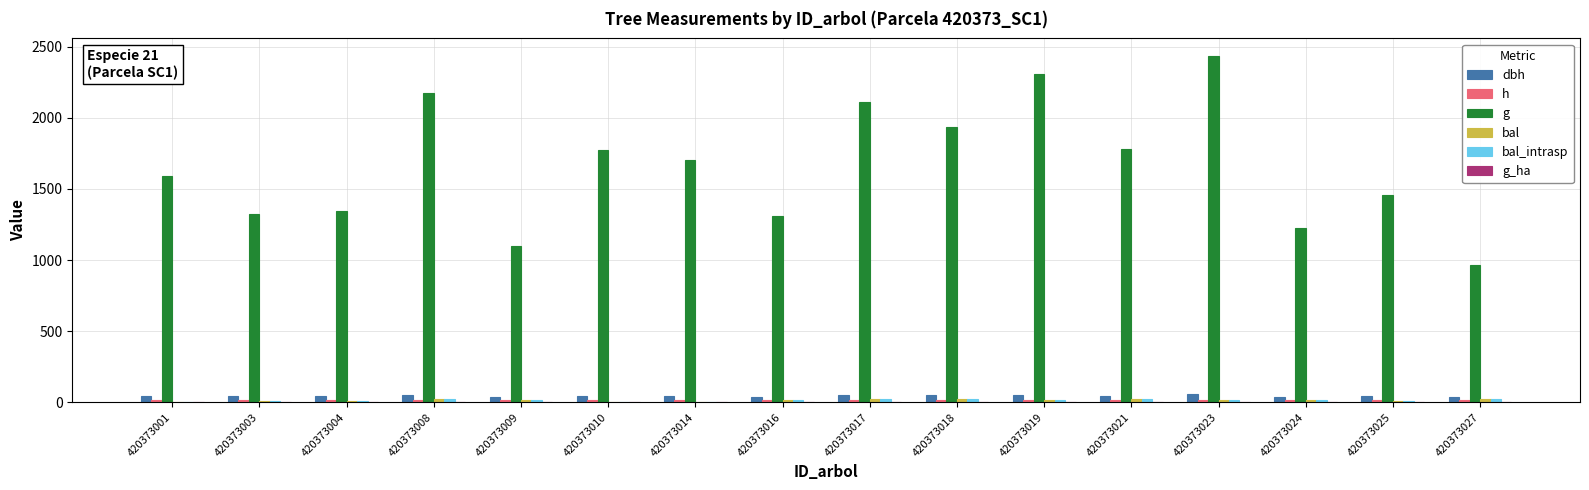

How many data points in g are above 1706?

8